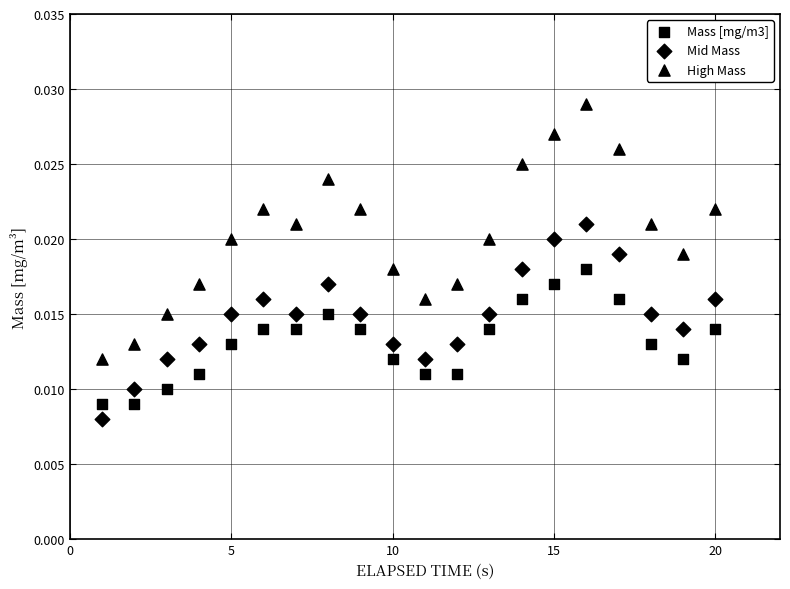

How many points are shown in the scatter plot?

60